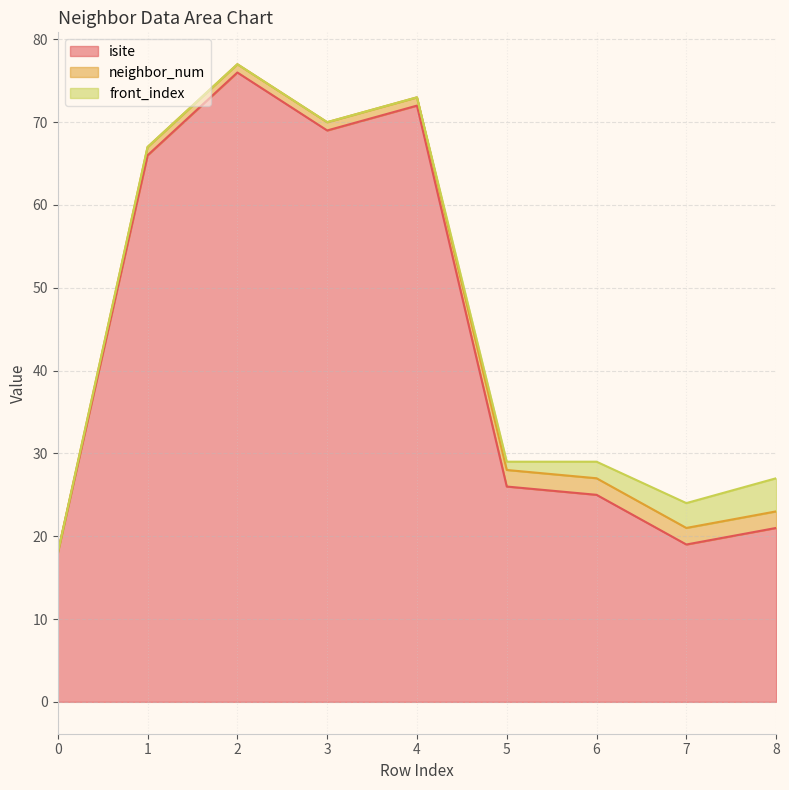

True or false: neighbor_num has more than 0 points higher than both neighbors.

False